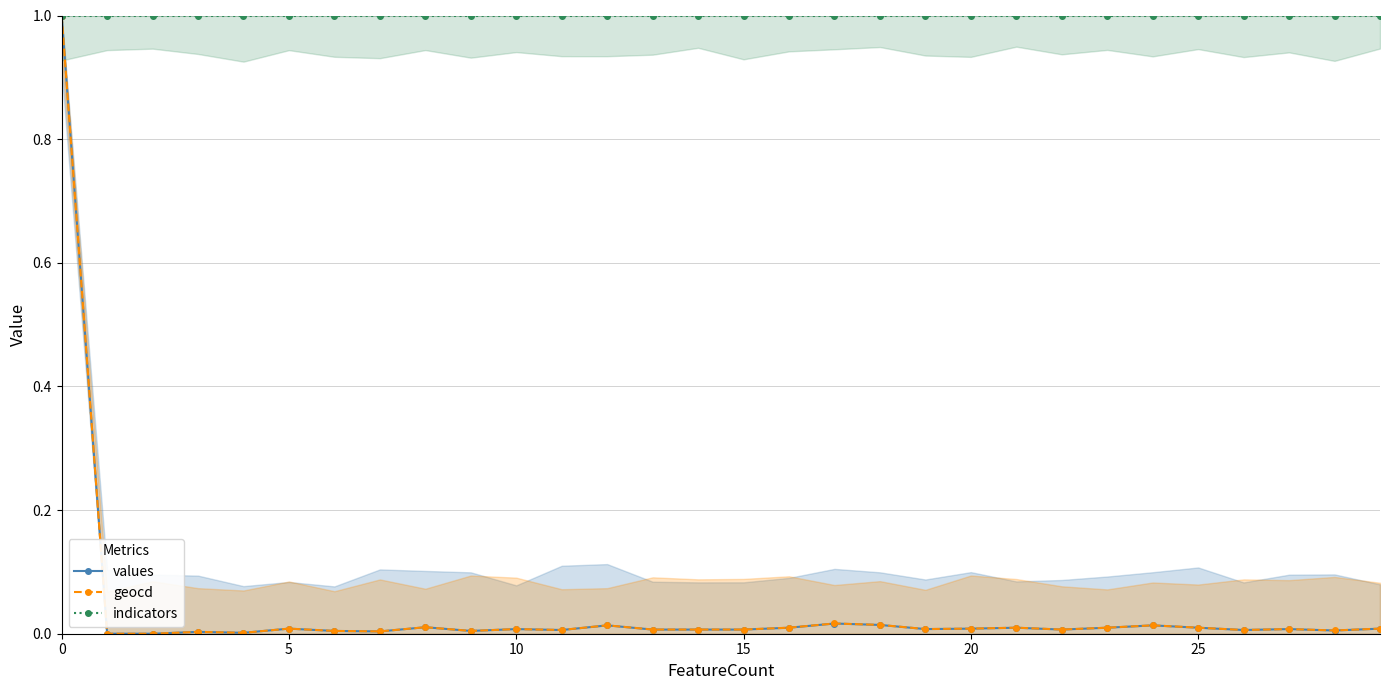

Reading right to left, what are all the values shown in this chart?

values: 0.0	0.0	0.0	0.0	0.0	0.0	0.0	0.0	0.0	0.0	0.0	0.0	0.0	0.0	0.0	0.0	0.0	0.0	0.0	0.0	0.0	0.0	0.0	0.0	0.0	0.0	0.0	0.0	0.0	1.0
geocd: 0.0	0.0	0.0	0.0	0.0	0.0	0.0	0.0	0.0	0.0	0.0	0.0	0.0	0.0	0.0	0.0	0.0	0.0	0.0	0.0	0.0	0.0	0.0	0.0	0.0	0.0	0.0	0.0	0.0	1.0
indicators: 1.0	1.0	1.0	1.0	1.0	1.0	1.0	1.0	1.0	1.0	1.0	1.0	1.0	1.0	1.0	1.0	1.0	1.0	1.0	1.0	1.0	1.0	1.0	1.0	1.0	1.0	1.0	1.0	1.0	1.0